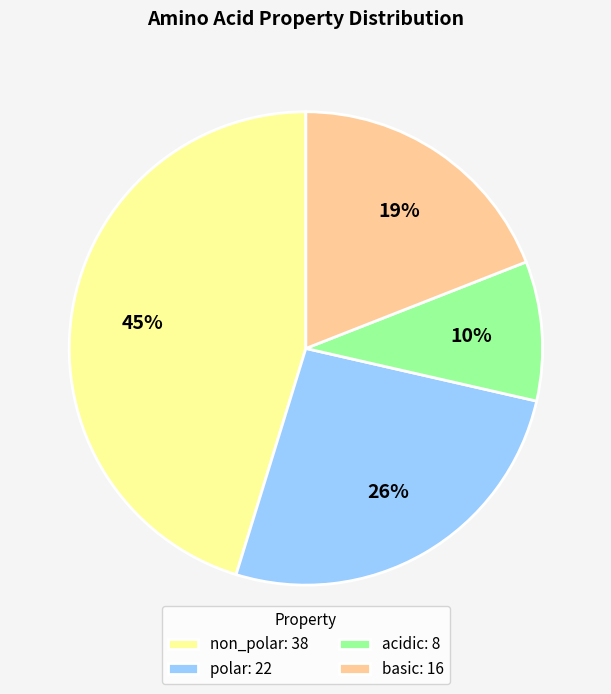

Which slice is the smallest?

acidic